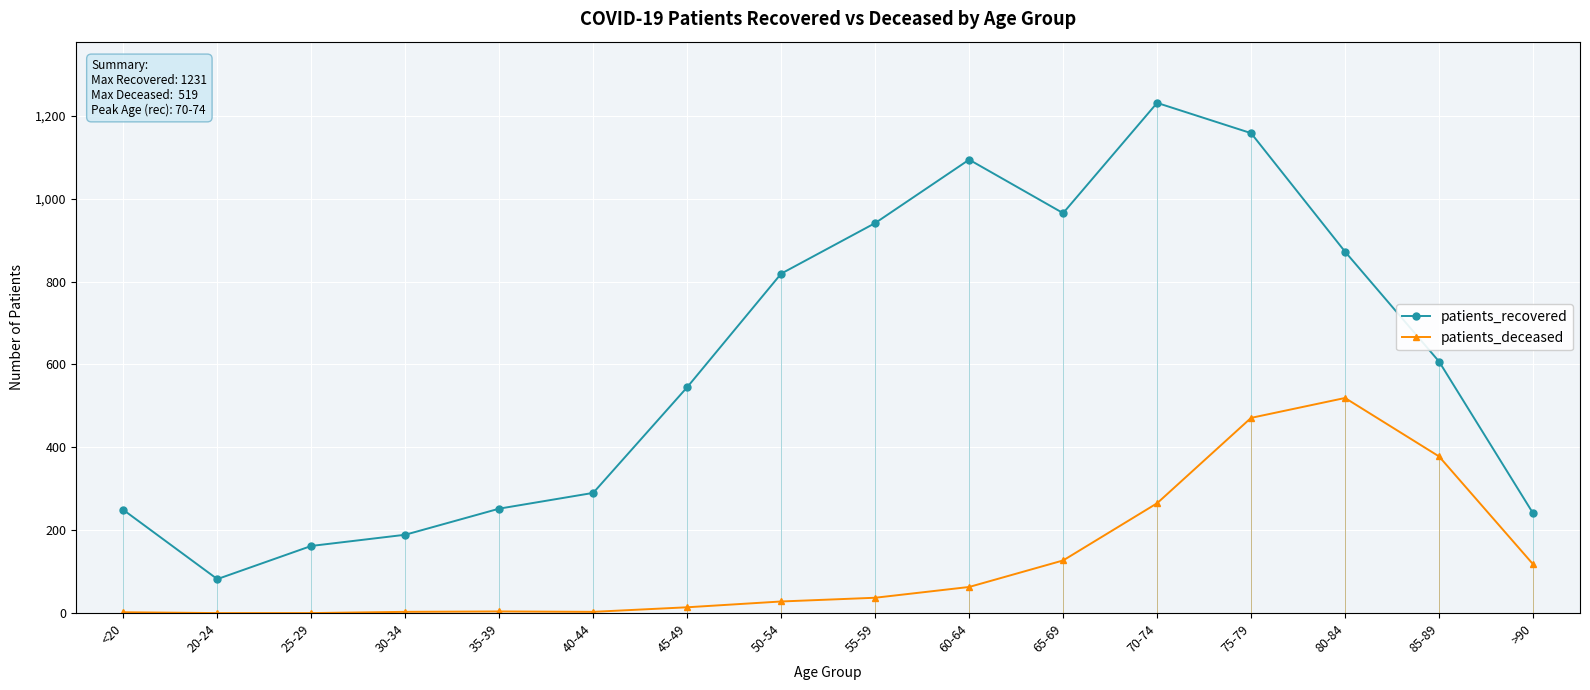

How many distinct data groups are displayed?

2